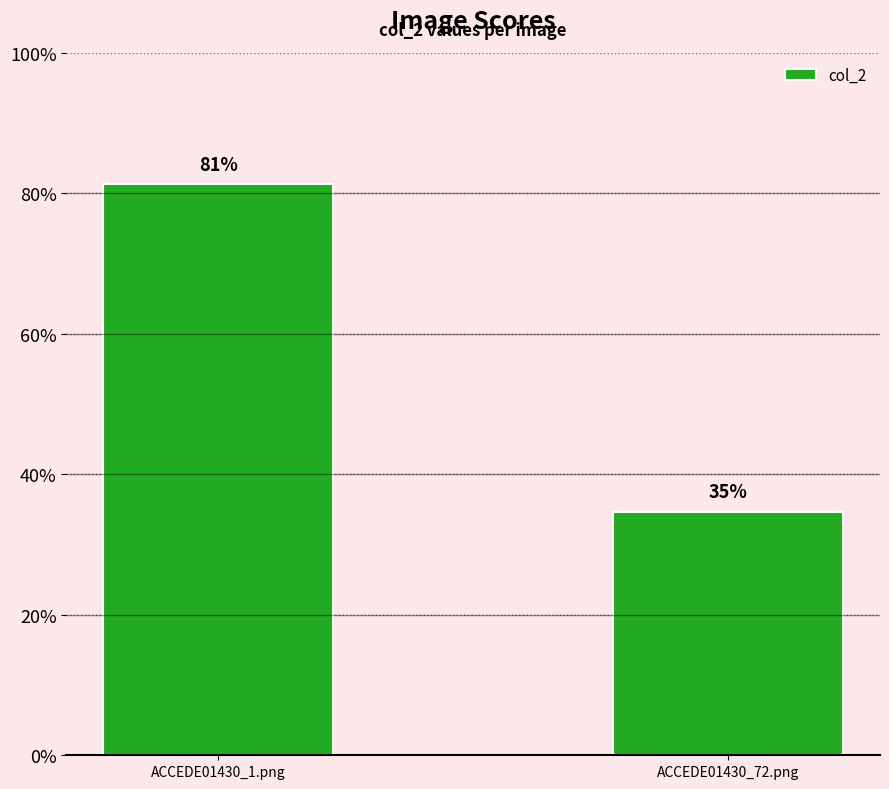

Does the chart contain any negative values?

No